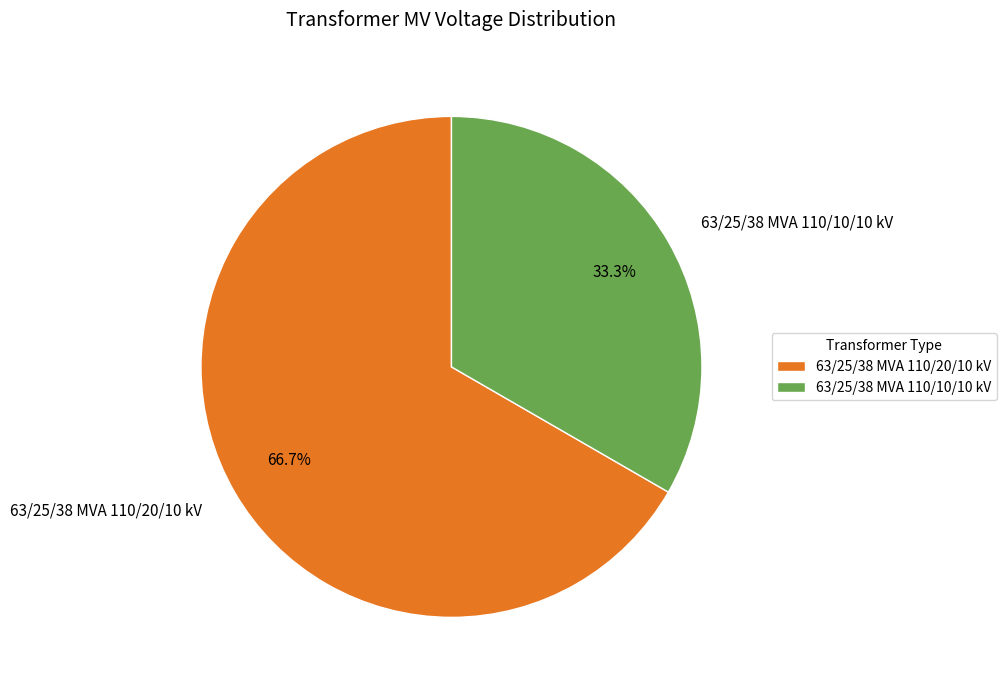

To the nearest percent, what is the combined percentage of 63/25/38 MVA 110/10/10 kV and 63/25/38 MVA 110/20/10 kV?

100%